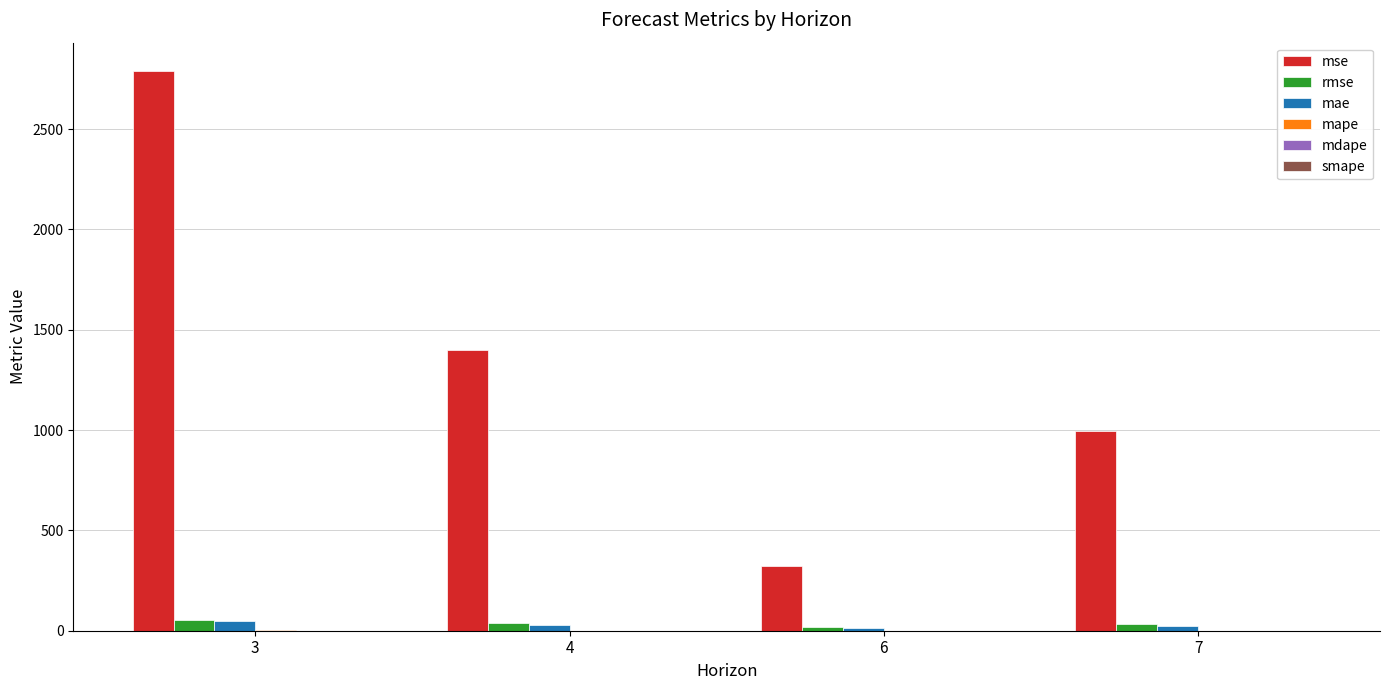

What is the sum of all rmse values?

139.7